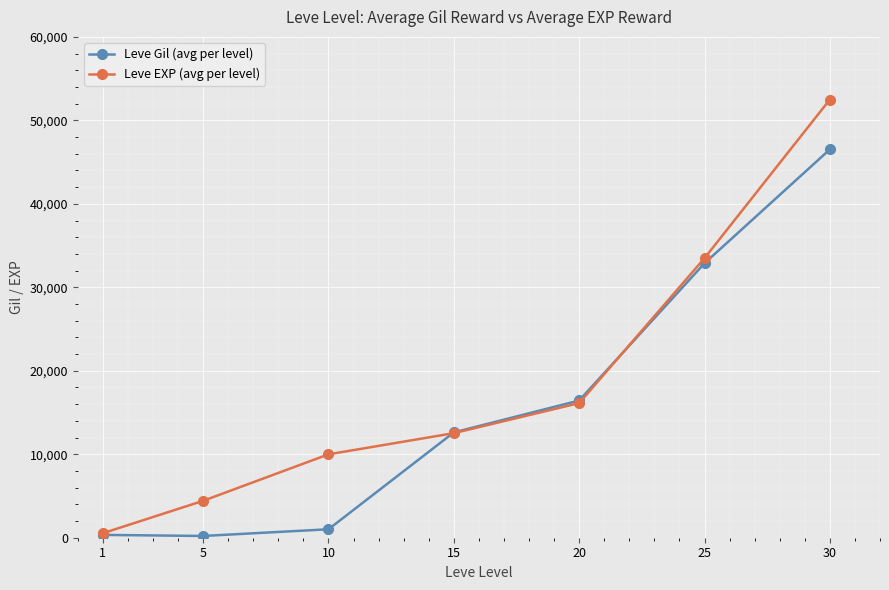

Count the number of categories in the chart.

7